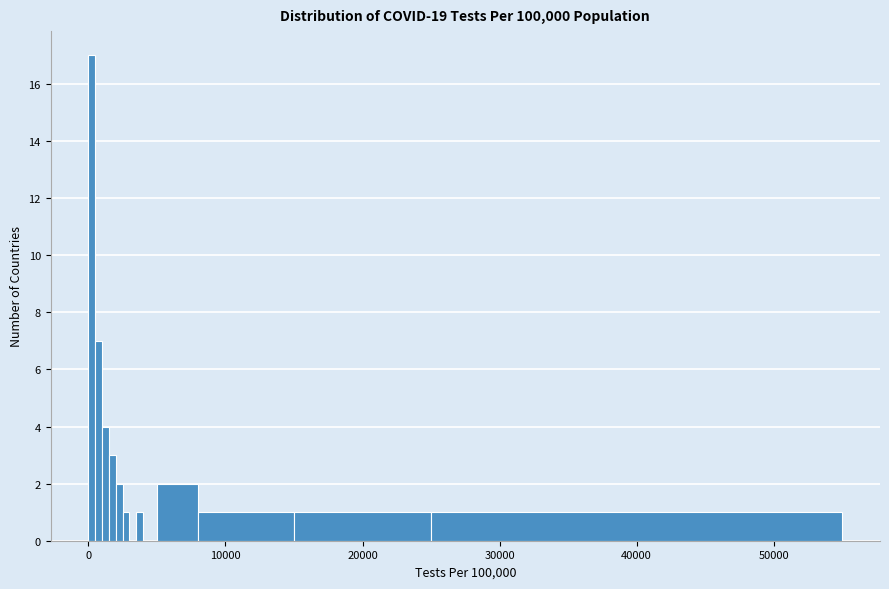

Around what value on the x-axis is the tallest bar? Give the approximate position of its centre, as read against the axis.

0